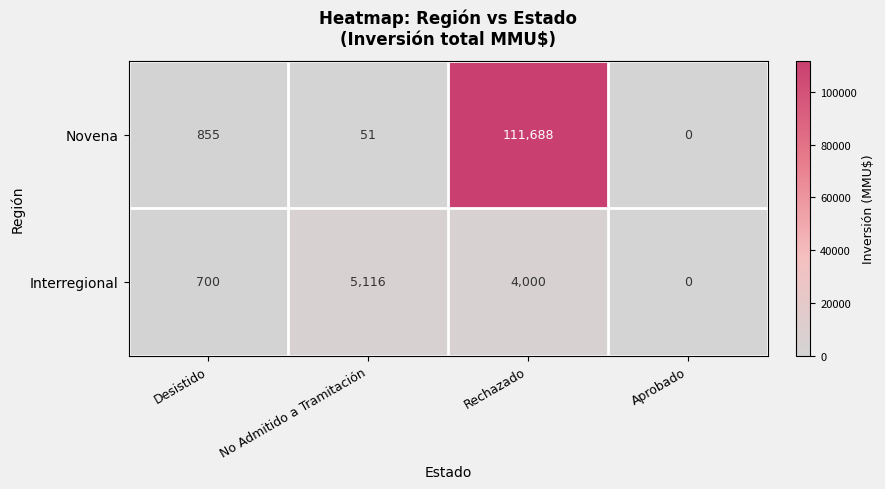

What is the difference between the Novena values at No Admitido a Tramitación and Aprobado?

51